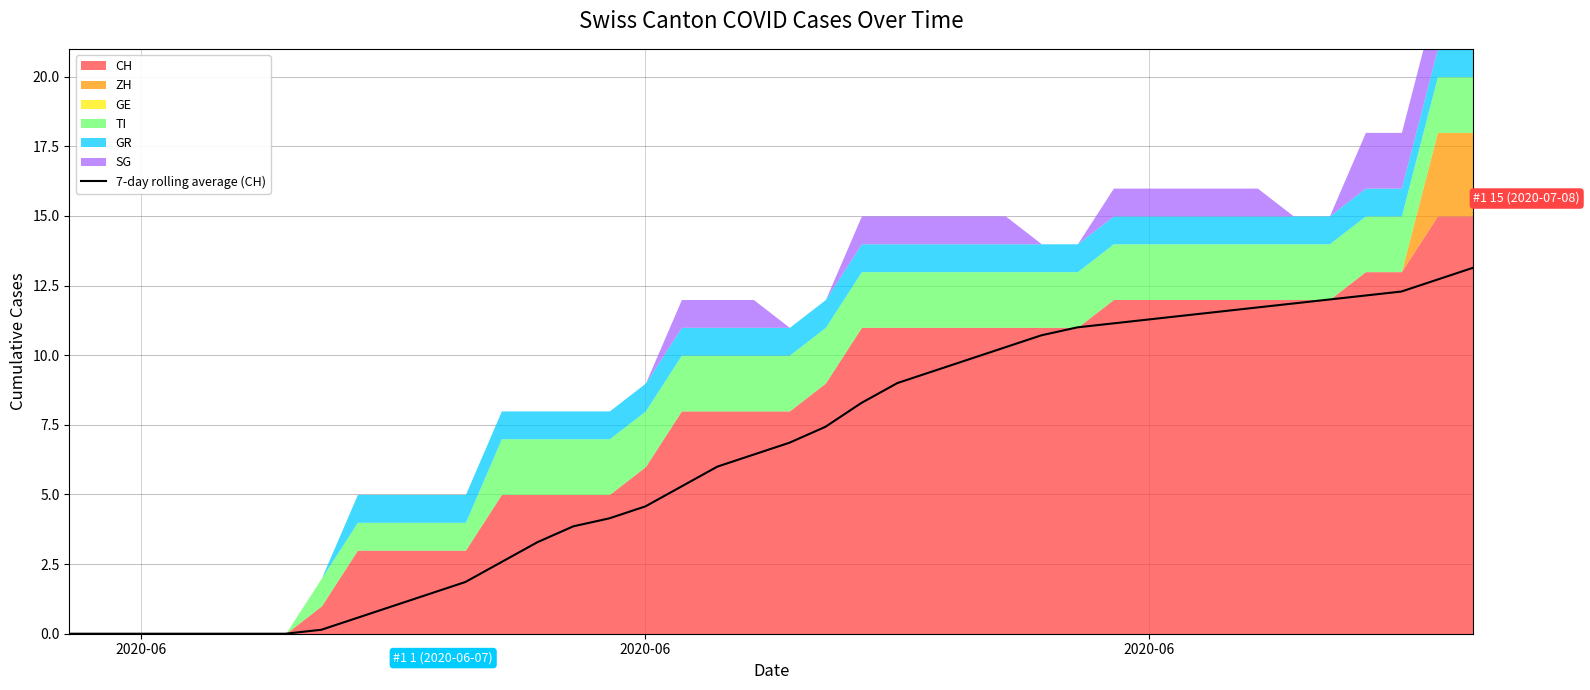

Does the chart have visible grid lines?

Yes